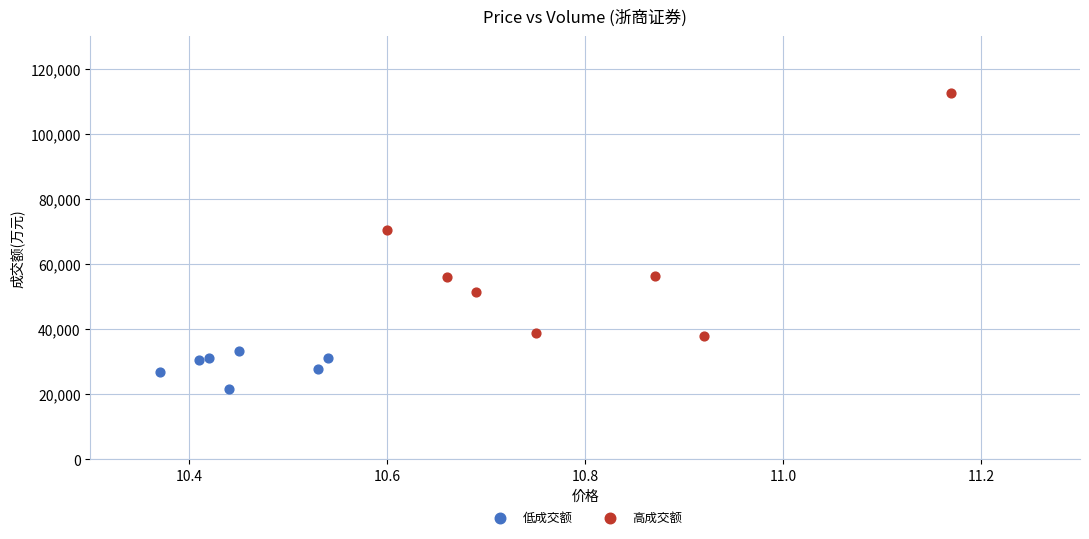

Which series contains the lowest Y value?

低成交额